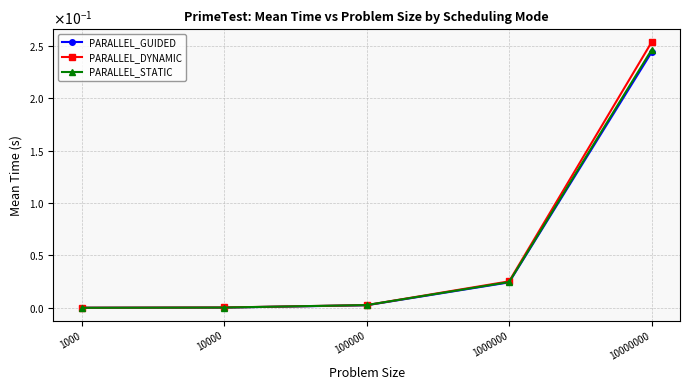

What are all the series names shown in the legend?

PARALLEL_GUIDED, PARALLEL_DYNAMIC, PARALLEL_STATIC